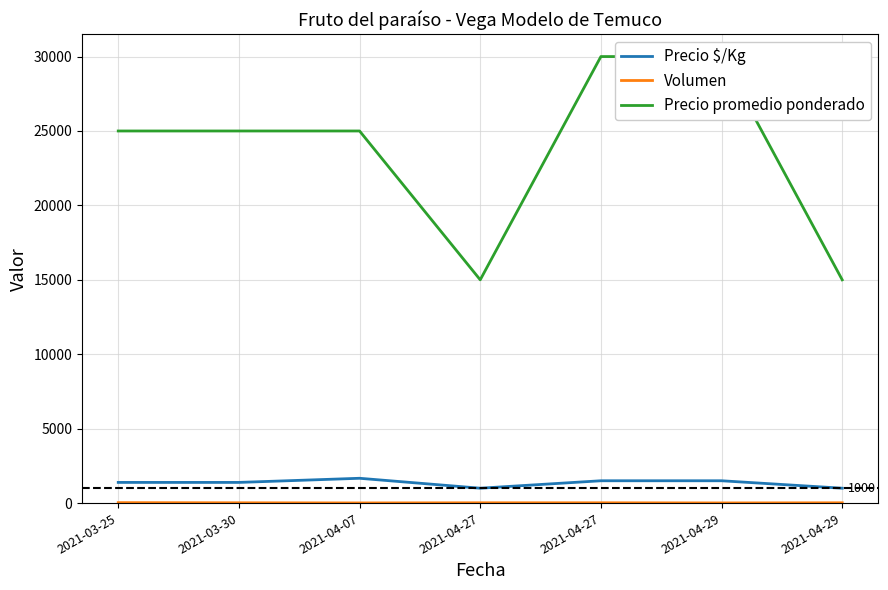

In Precio $/Kg, how many points are lower than both neighbors (excluding endpoints)?

1